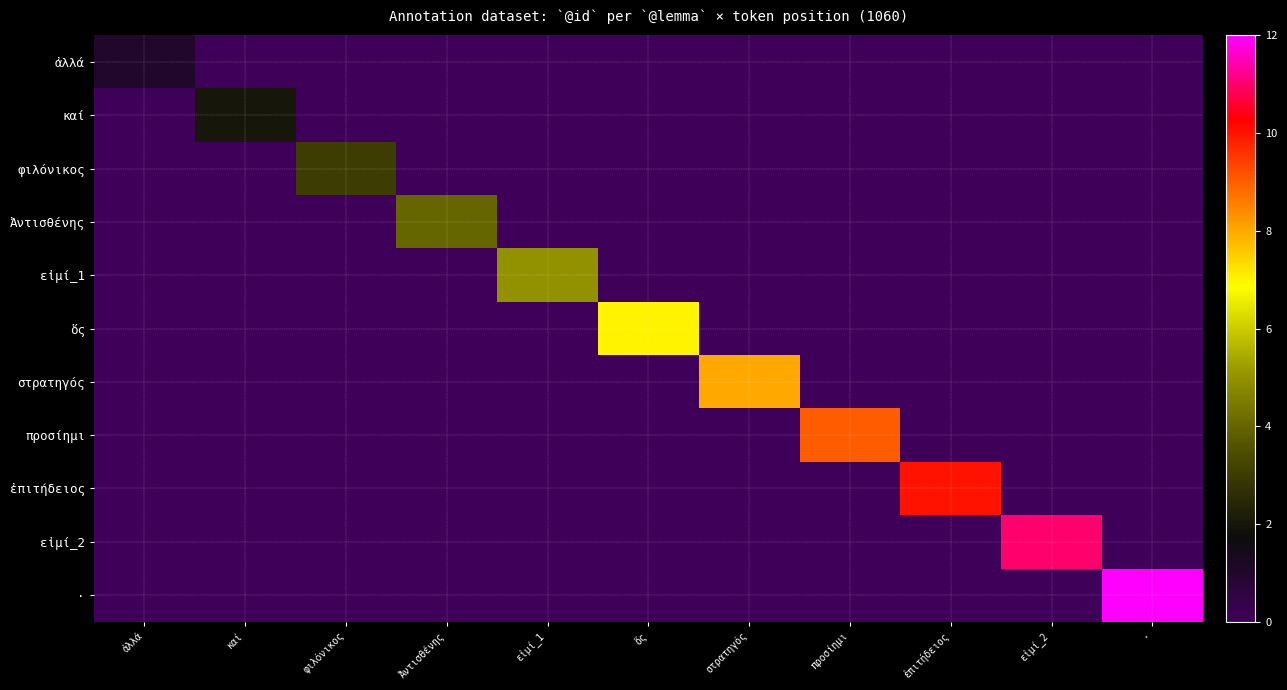

At how many categories does at least one series exceed 11?

1